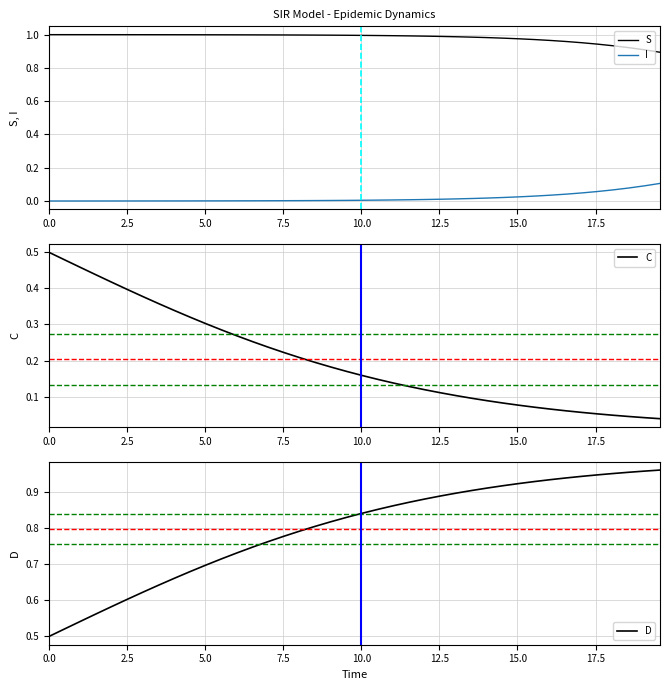

True or false: I and S intersect in this chart.

False